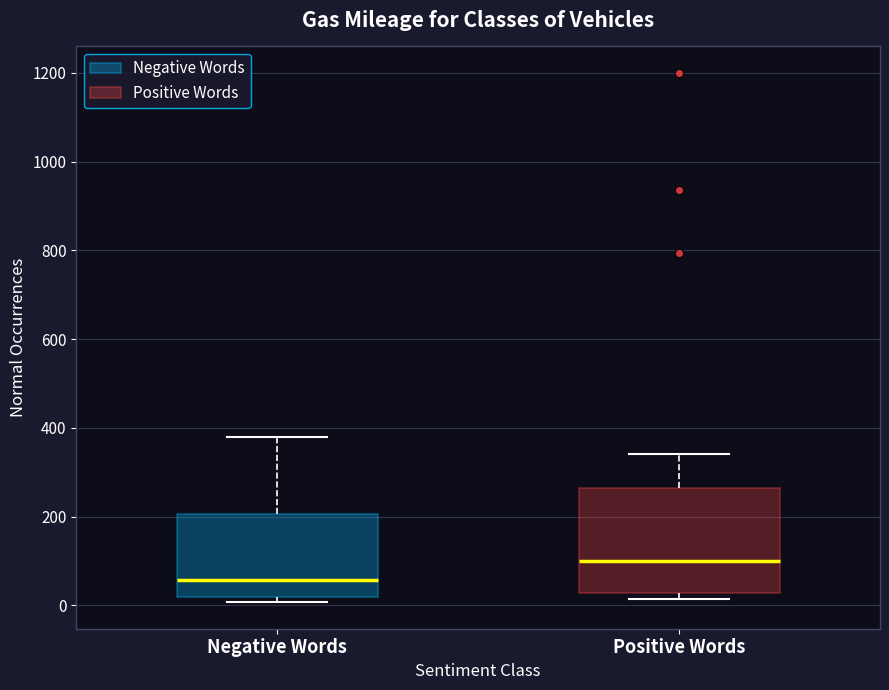

Reading left to right, transcribe this box plot: for each box, give where its median line is, the range the box spans, and where its two whiskers end, as read against the y-axis. The values are not printed on the chart, so give them approximately, as read against the axis.

Negative Words: median 60, box 20 to 200, whiskers 0 to 380
Positive Words: median 100, box 20 to 260, whiskers 20 (just below the box's lower edge) to 340